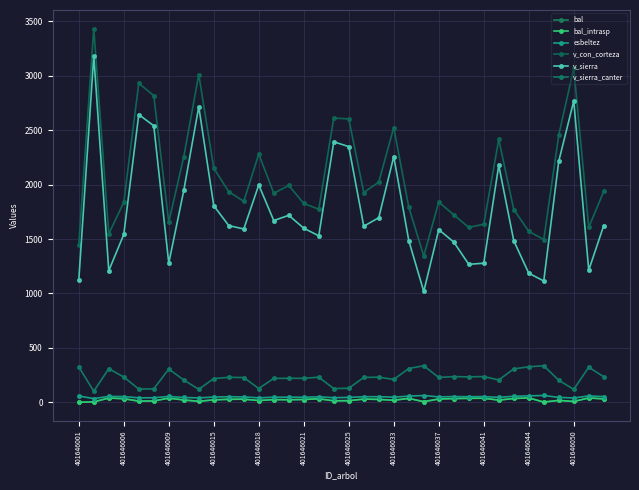

Is this an area chart (filled region under the line)?

No